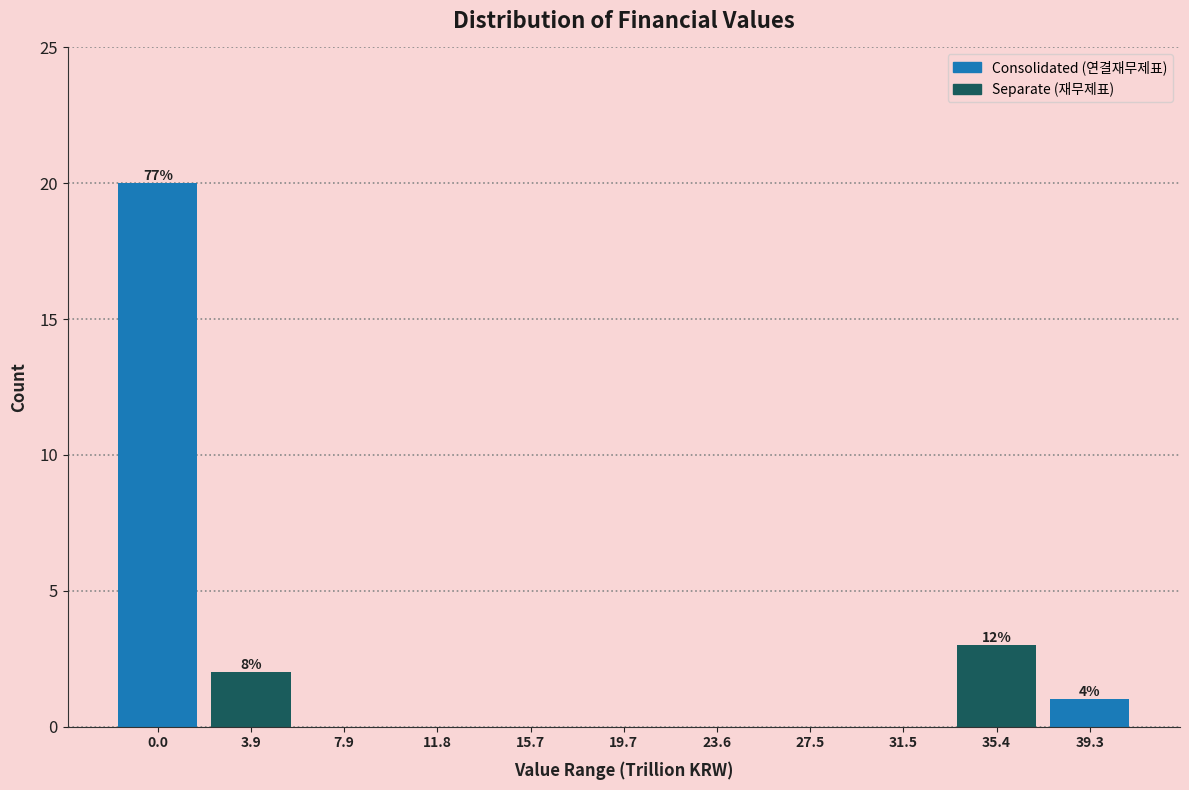

Reading left to right, transcribe all the data shown in this chart.

0.0=20	3.9=2	7.9=0	11.8=0	15.7=0	19.7=0	23.6=0	27.5=0	31.5=0	35.4=3	39.3=1